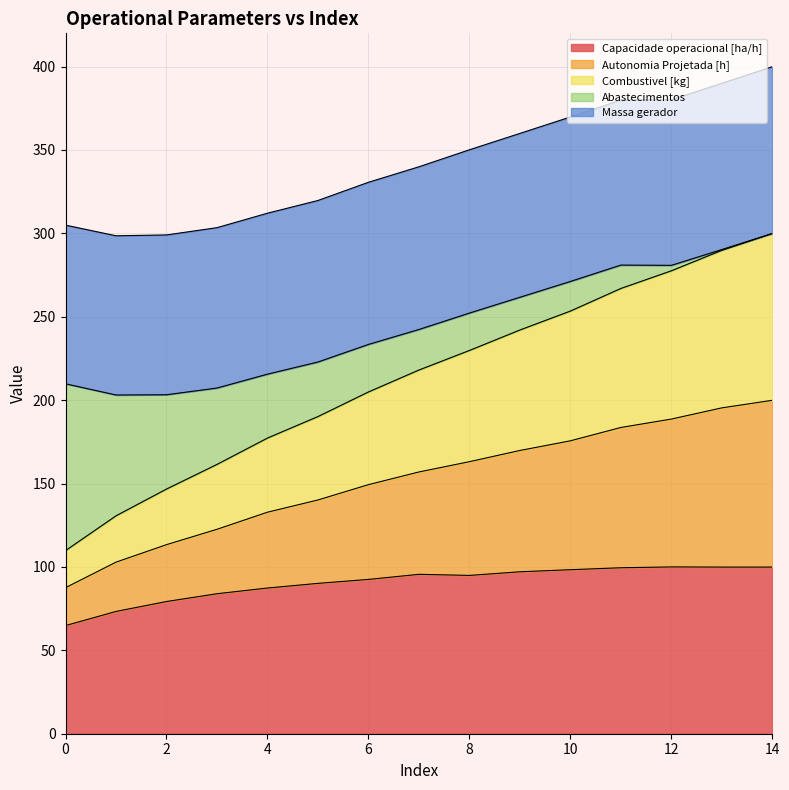

The Capacidade operacional [ha/h] series shows 98.3 at 10. True or false?

True